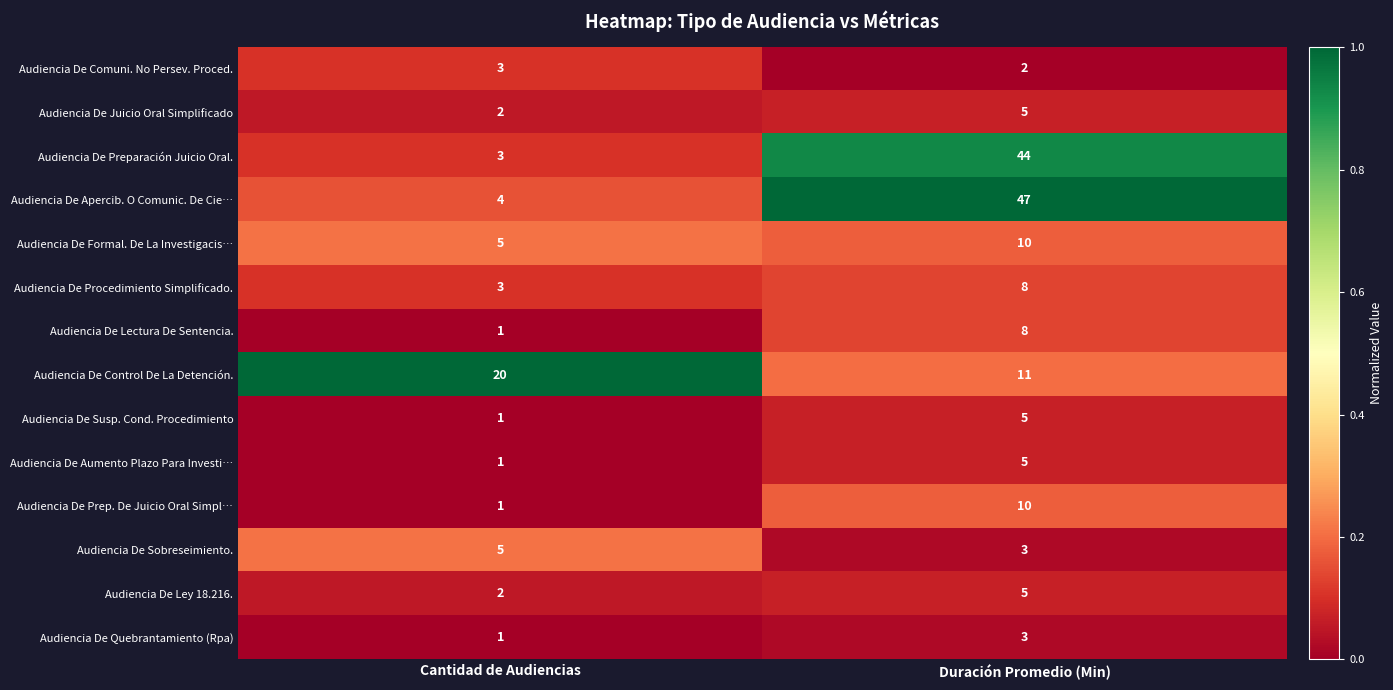

What is the difference between the highest and lowest values at Cantidad de Audiencias?

19